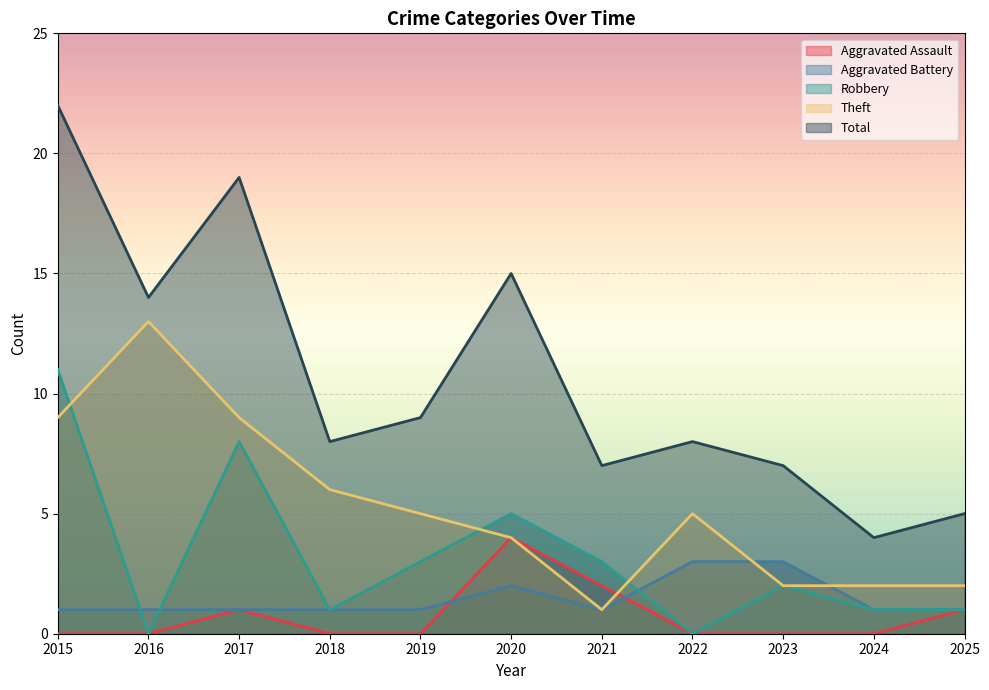

At how many categories does at least one series exceed 1?

11